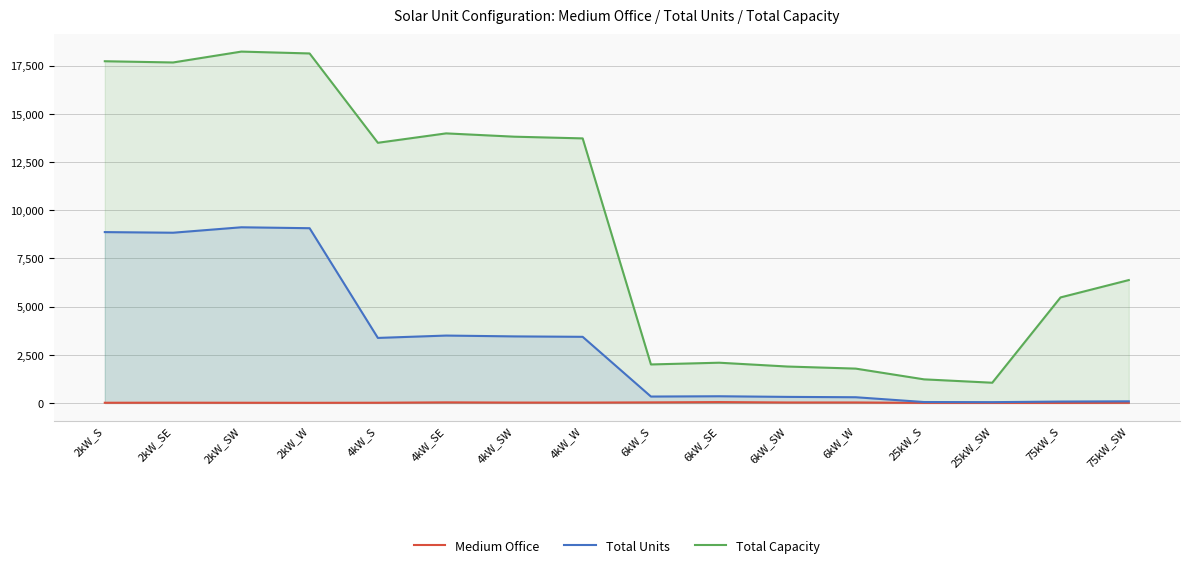

At how many categories does at least one series exceed 14448?

4